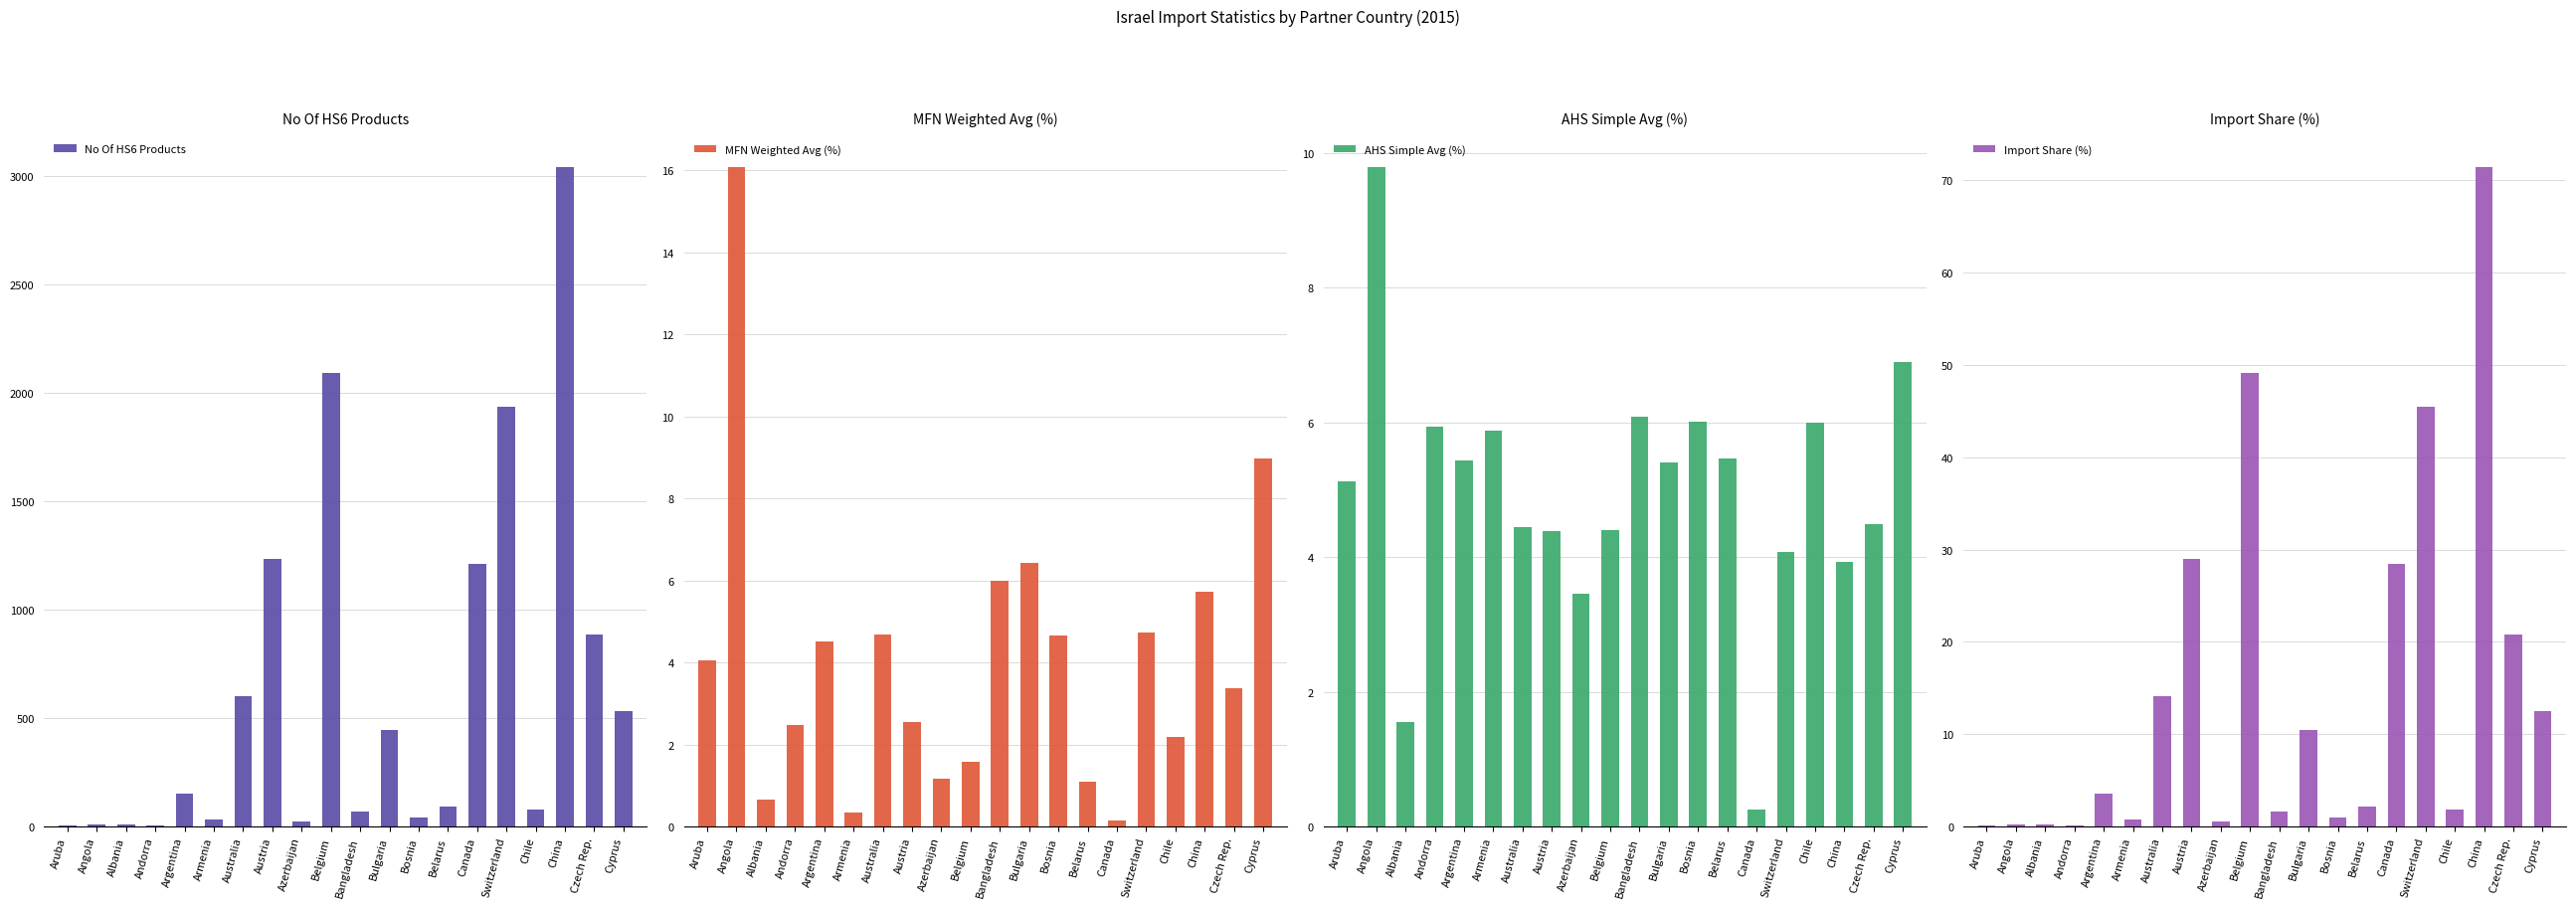

Where does the MFN Weighted Avg (%) series first go above 4?

Aruba